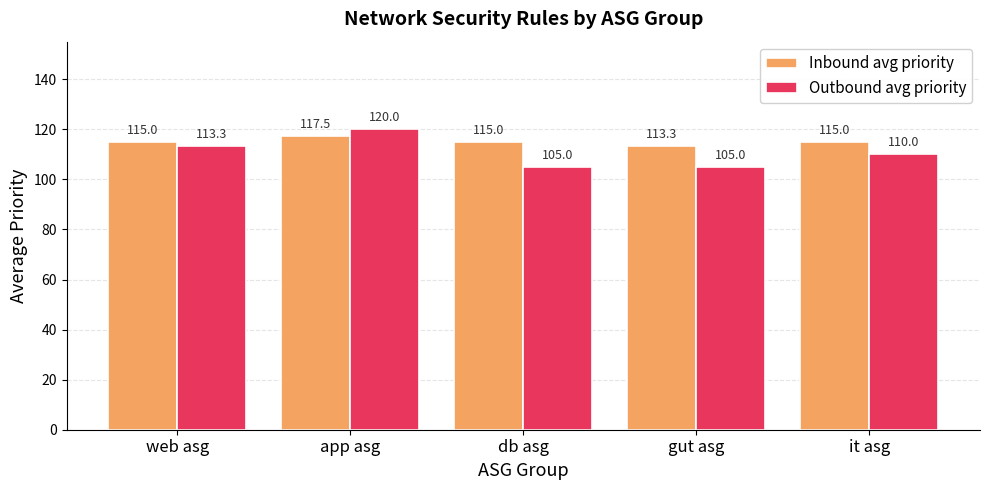

At which label does Outbound avg priority reach its peak?

app asg